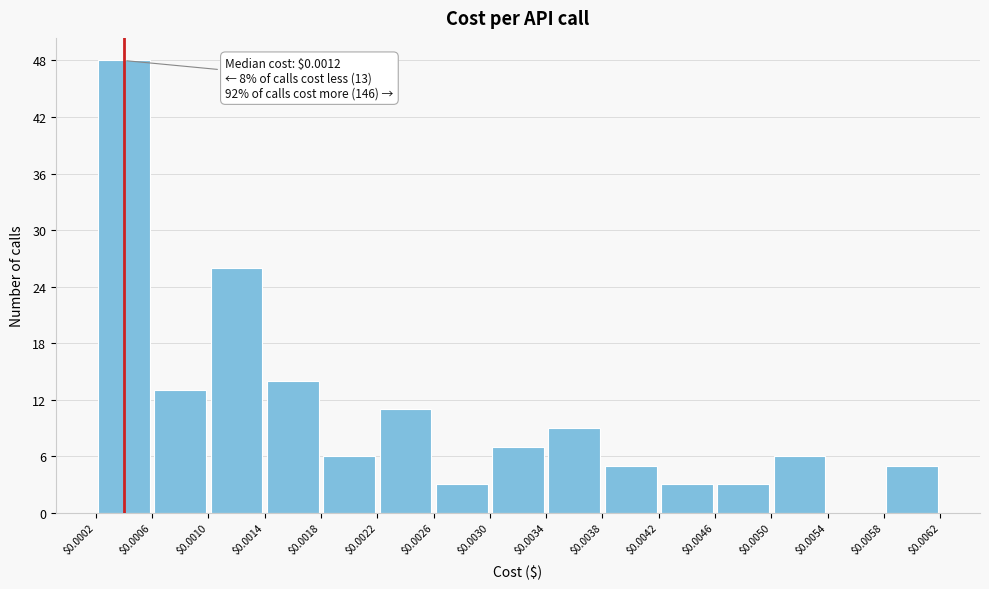

Which range on the x-axis has the tallest bar?

$0.0002 to $0.0006